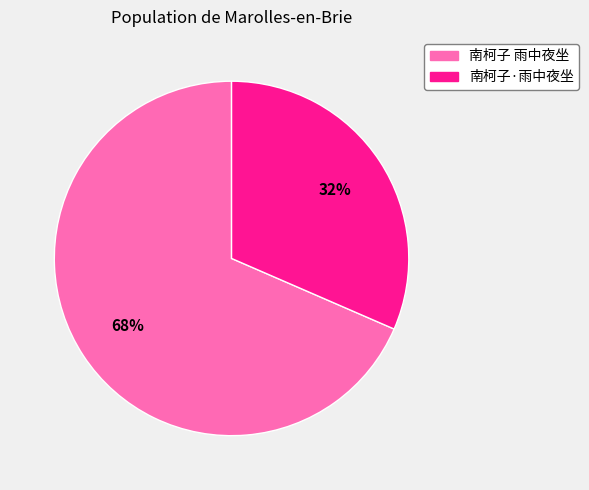

How many segments does this pie chart have?

2